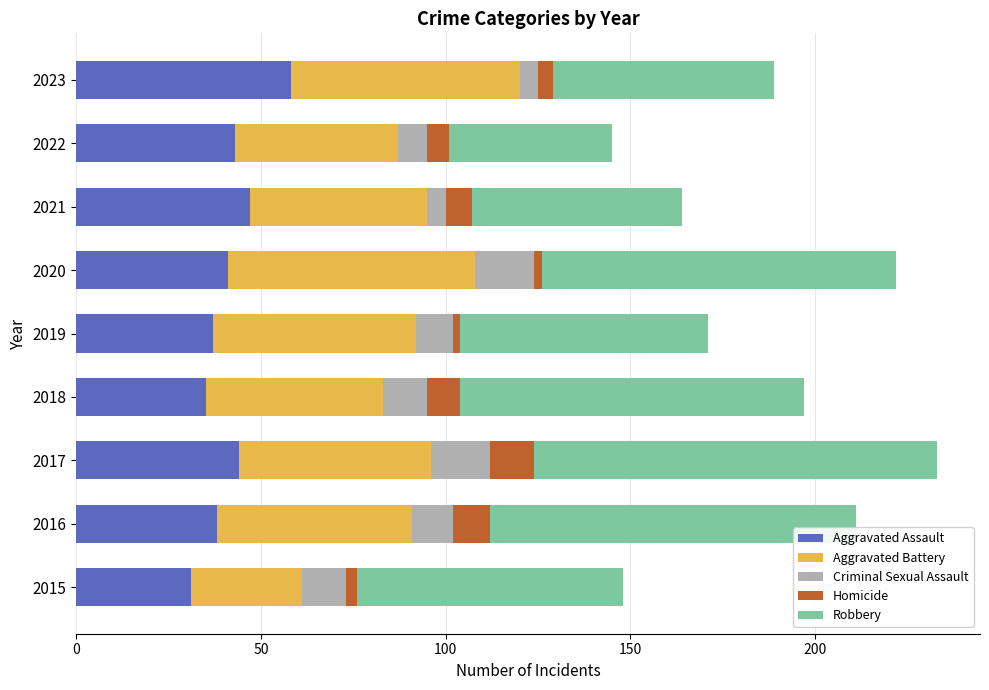

What is the sum of all Aggravated Assault values?

374